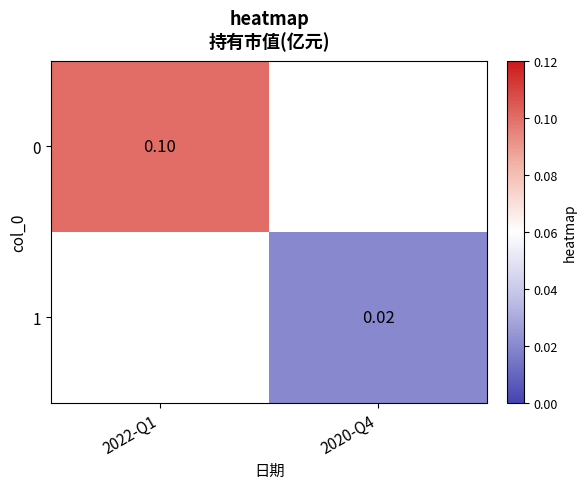

Read the 0 value at 2022-Q1.

0.1